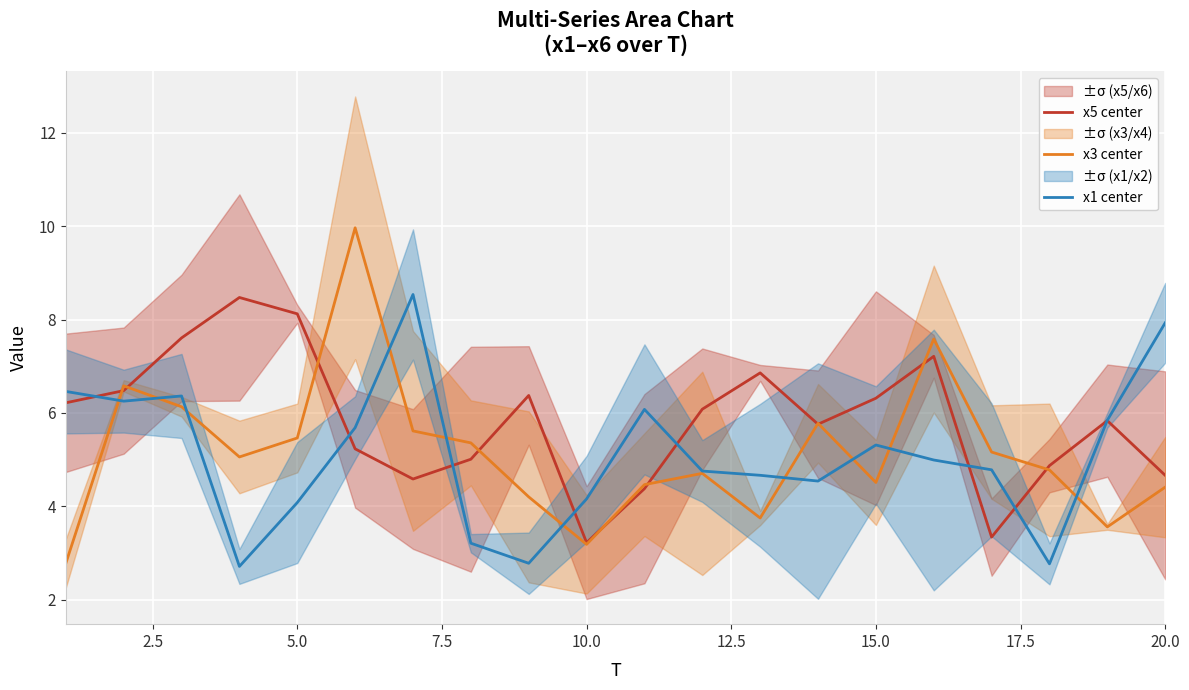

What value does the x3 center series have at 10.0?

3.2